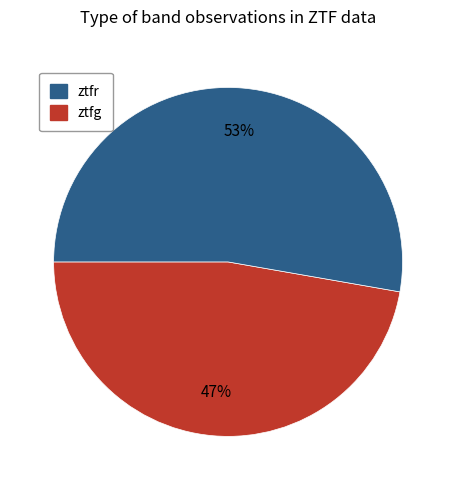

To the nearest percent, what is the average slice percentage?

50%